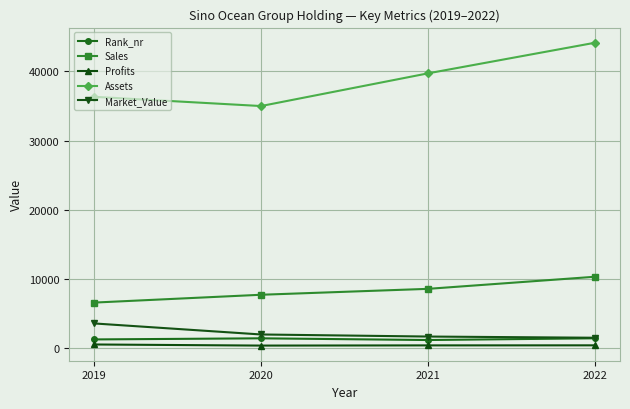

Which series changed the most between 2020 and 2022?

Assets